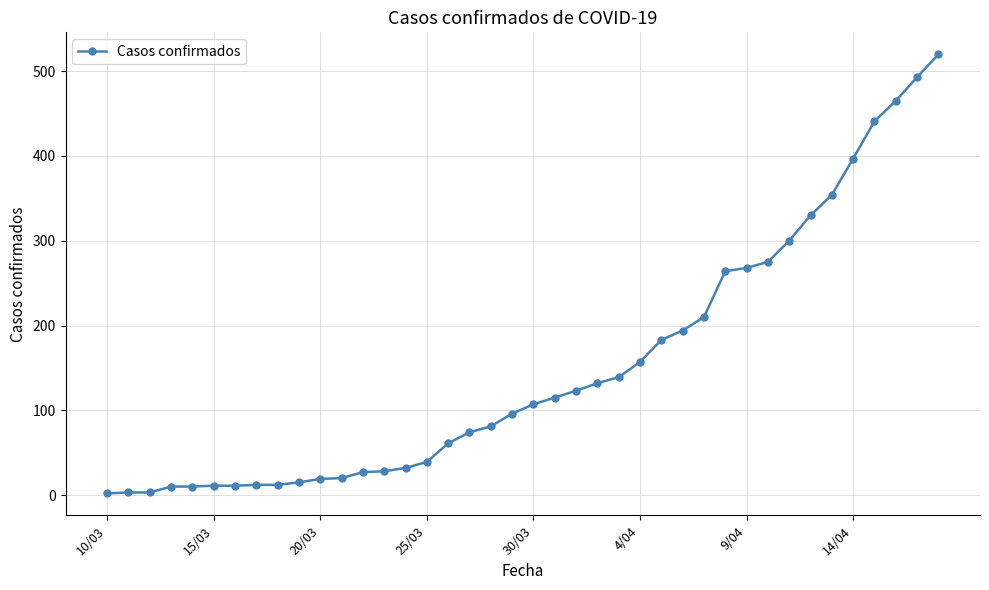

What is the maximum value shown in the chart?

520